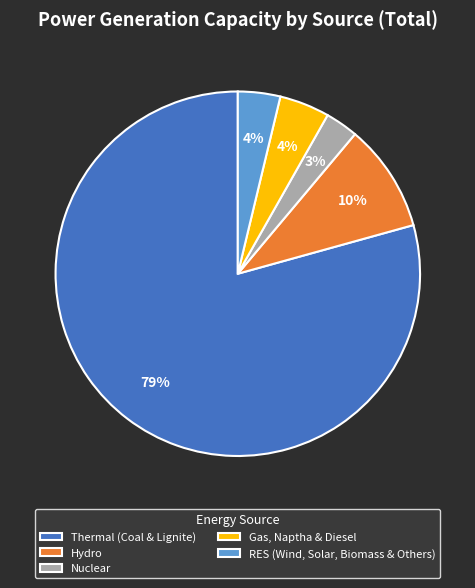

Which category has the smallest portion of the pie?

Nuclear